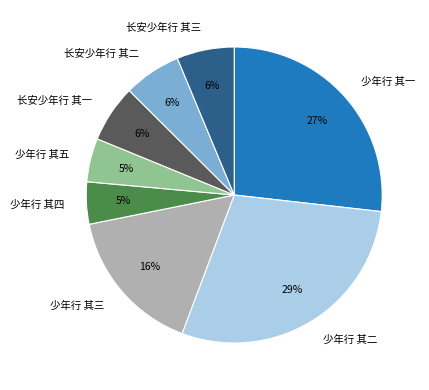

Is it true that 长安少年行 其三 is 6% of the pie?

True